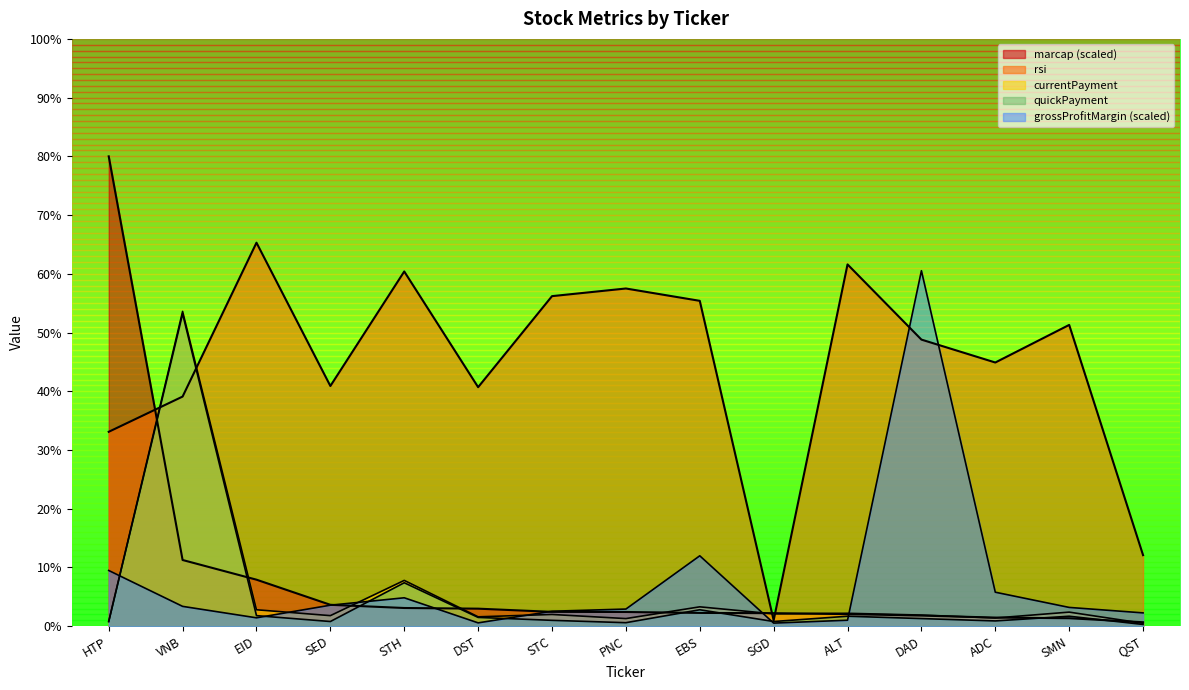

Reading right to left, transcribe all the data shown in this chart.

marcap: 0.7	1.4	1.5	1.8	2.1	2.2	2.3	2.4	2.4	3.0	3.1	3.6	7.9	11.3	80.0
currentPayment: 0.5	2.4	1.4	1.9	2.2	2.1	3.3	1.3	2.0	1.6	7.8	1.8	2.8	53.6	0.8
quickPayment: 0.3	1.7	0.9	1.3	1.7	0.8	2.8	0.6	1.0	1.5	7.4	0.8	1.8	53.2	0.8
grossProfitMargin: 2.3	3.2	5.8	60.5	1.0	0.5	12.0	2.9	2.5	0.6	4.8	3.6	1.4	3.4	9.5
rsi: 12.1	51.3	44.9	48.8	61.6	1.0	55.4	57.5	56.2	40.7	60.4	40.9	65.3	39.1	33.1